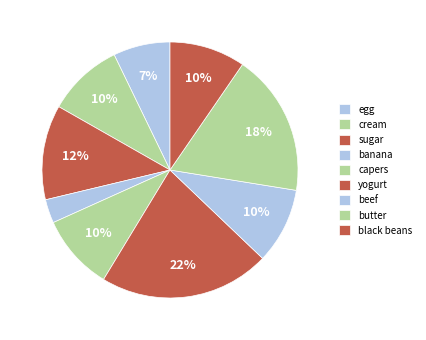

What is the largest slice in the pie chart?

yogurt